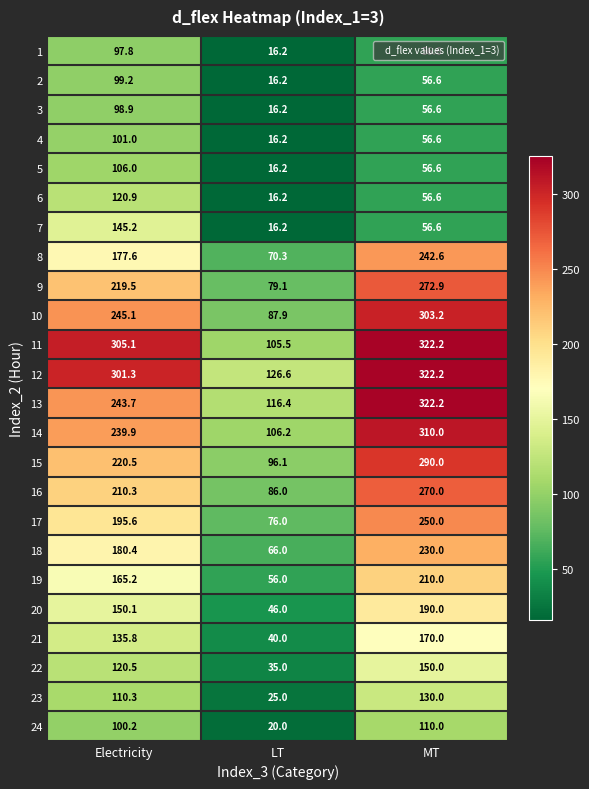

Which series changed the most between Electricity and MT?

7